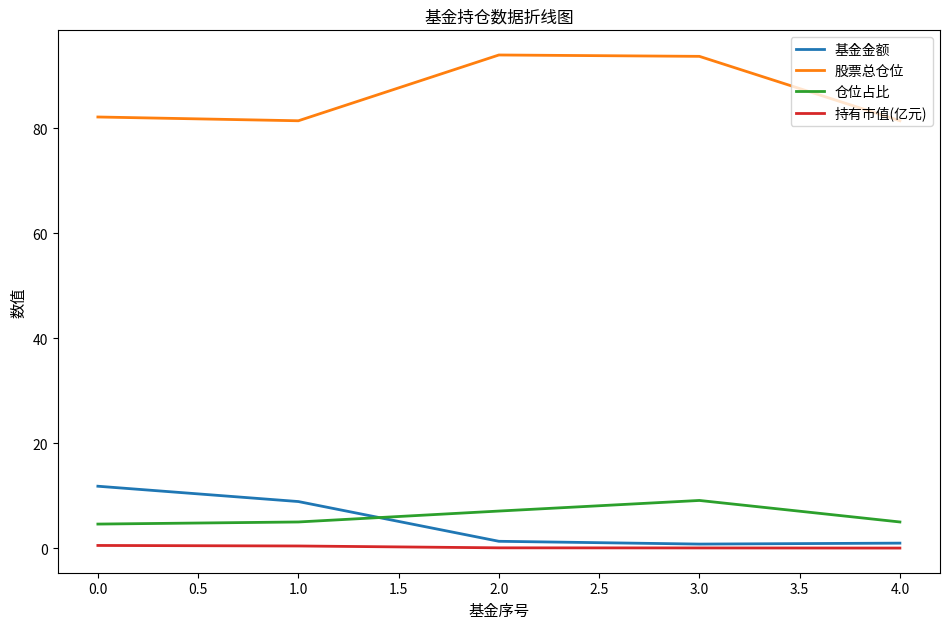

Is the value of 持有市值(亿元) at 1.0 greater than the value of 基金金额 at 1.0?

No